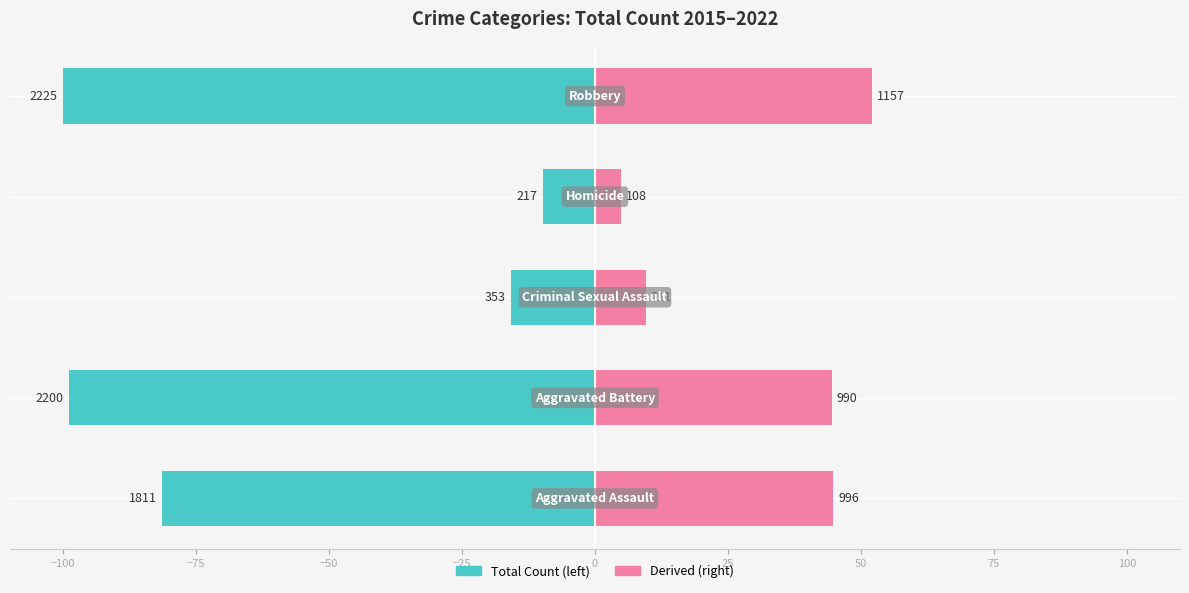

What is the spread (max minus min) of values at −100?

143.4